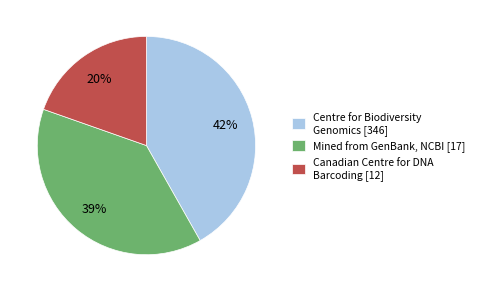

To the nearest percent, what is the difference between the largest and smallest slice percentages?

22%